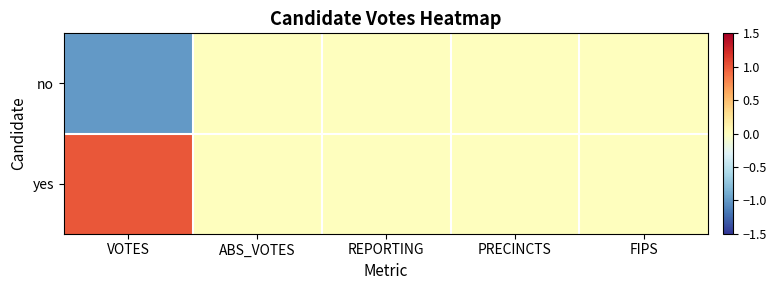

Reading right to left, extract all data points from this chart.

no: FIPS=0	PRECINCTS=0	REPORTING=0	ABS_VOTES=0	VOTES=-1
yes: FIPS=0	PRECINCTS=0	REPORTING=0	ABS_VOTES=0	VOTES=1